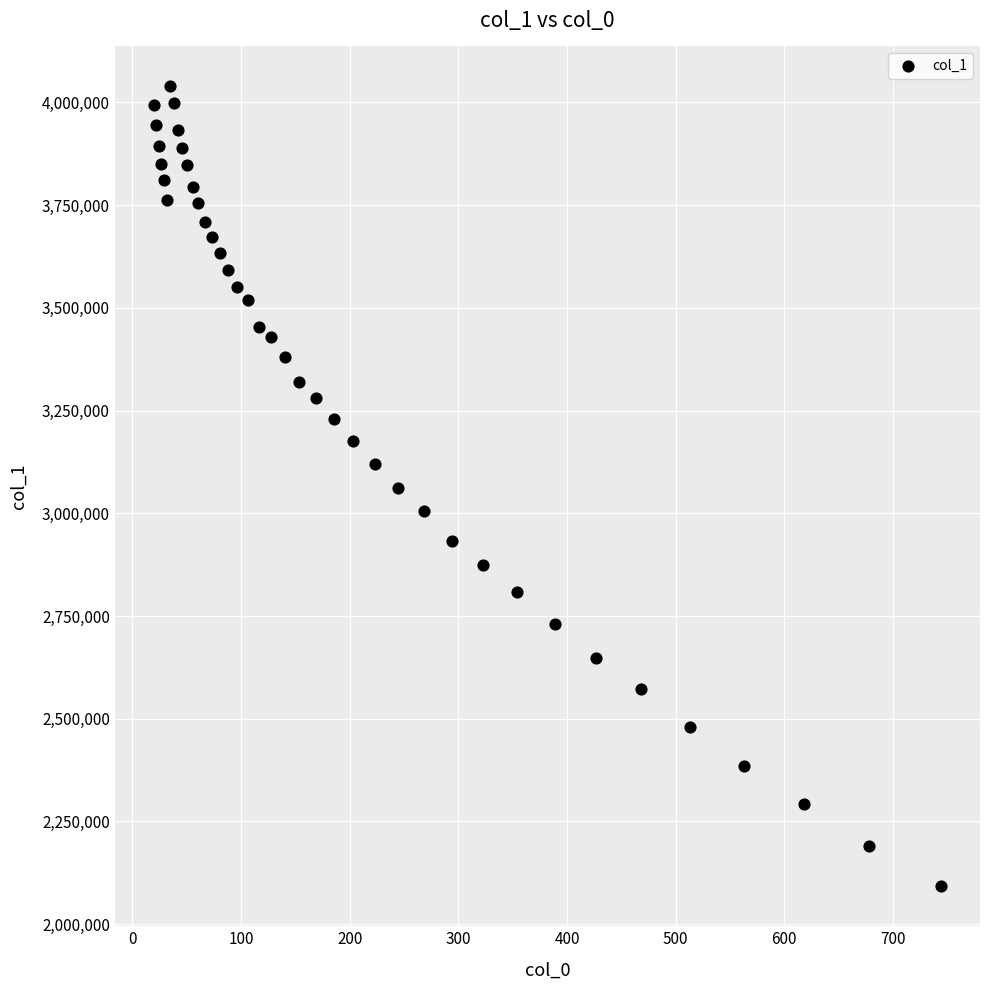

What is the range of X values (max minus min)?

723.9